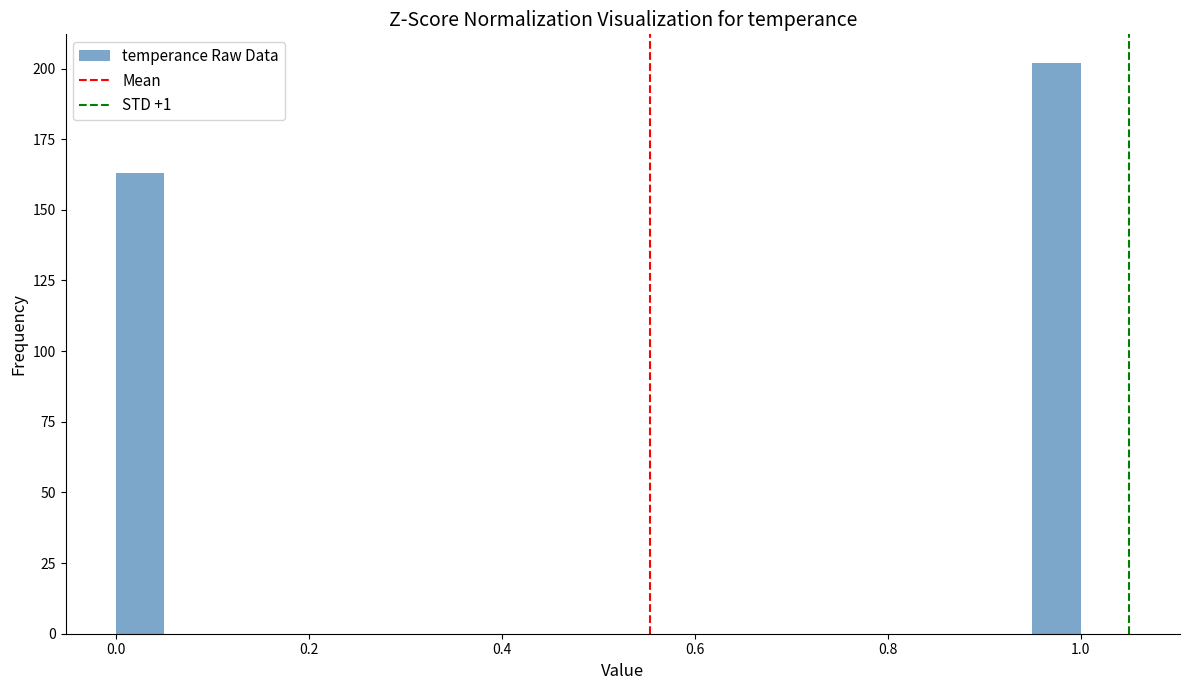

Read against the x-axis, roughly where is the centre of the tallest bar?

0.98